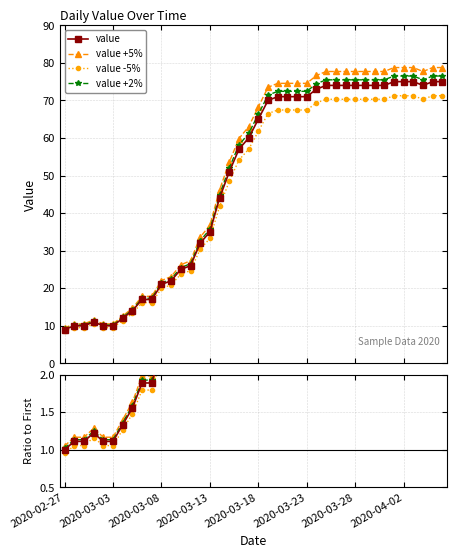

True or false: value has a value of 5.1 at 13.

False